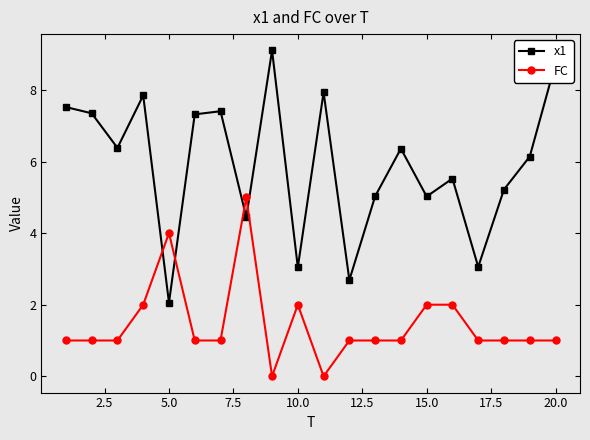

What is the maximum value shown in the chart?

9.1